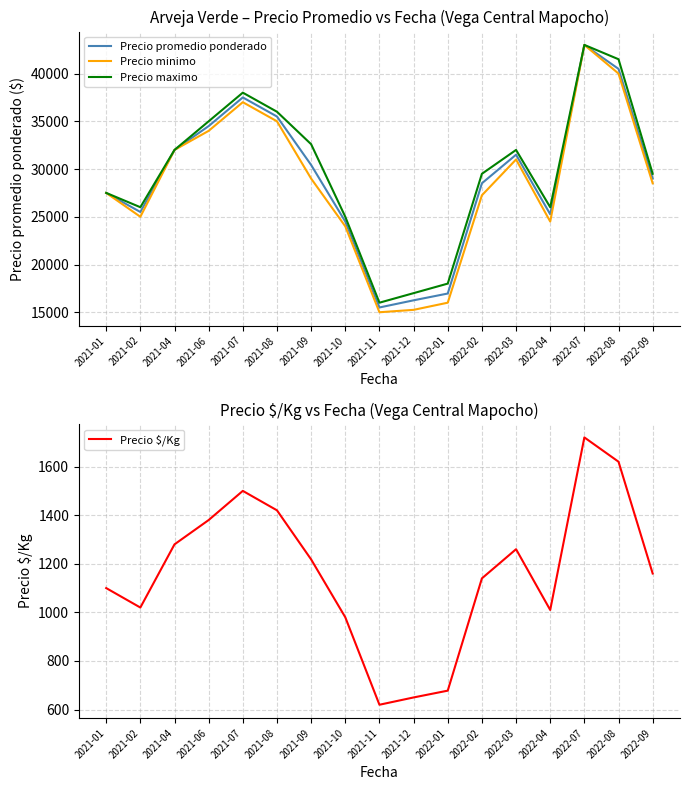

What is the average value of the Precio minimo series?

28471